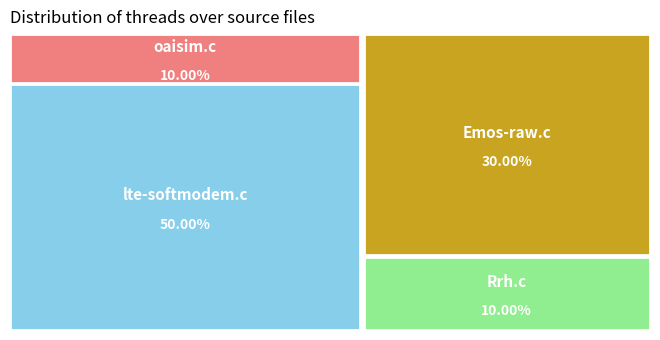

Which has a higher value, lte-softmodem.c (DLSCH) or oaisim.c?

lte-softmodem.c (DLSCH)